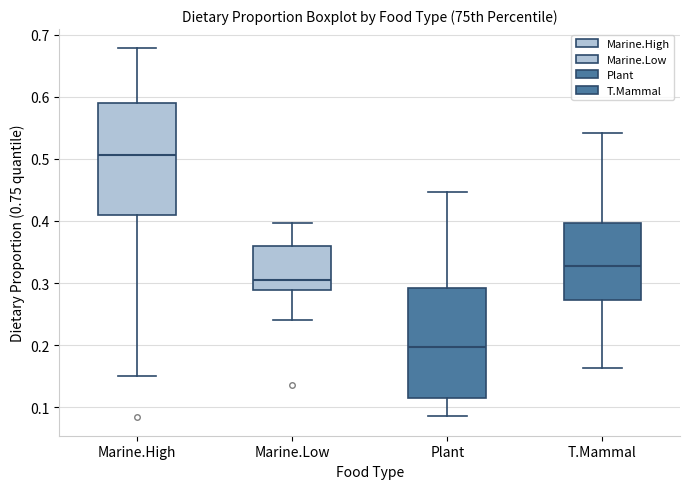

Where is the upper edge of the box for Plant on the y-axis? The values are not printed on the chart, so give them approximately, as read against the axis.

0.29